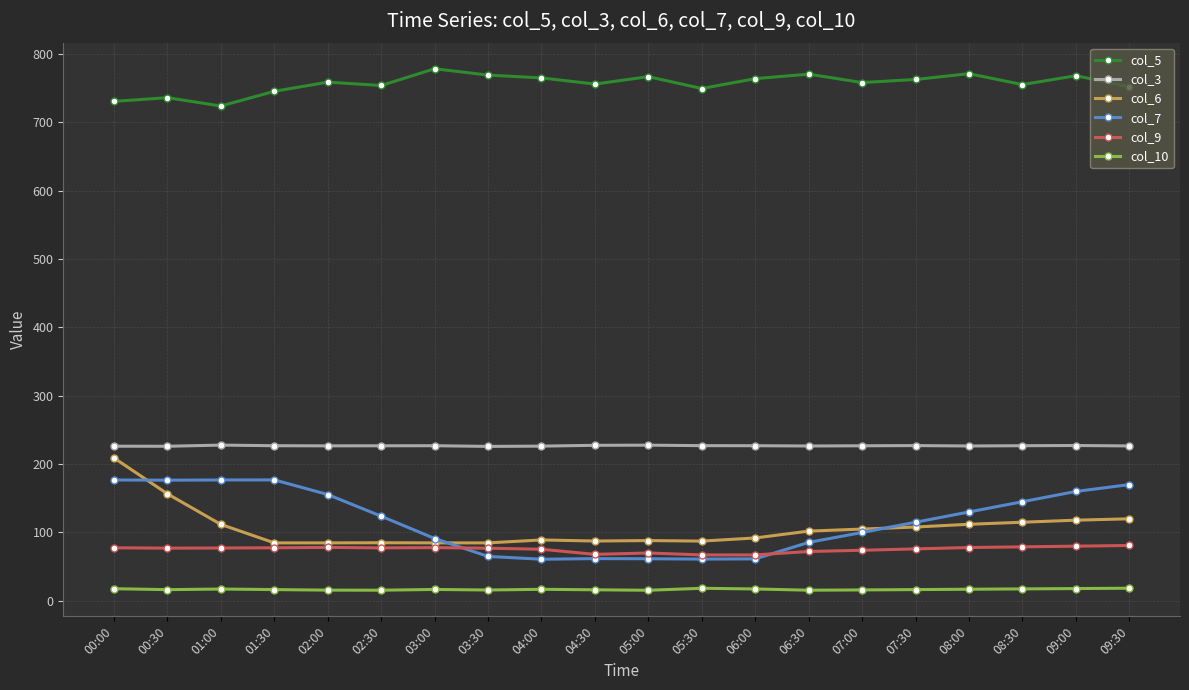

The value of col_3 at 00:00 is 307.0. True or false?

False